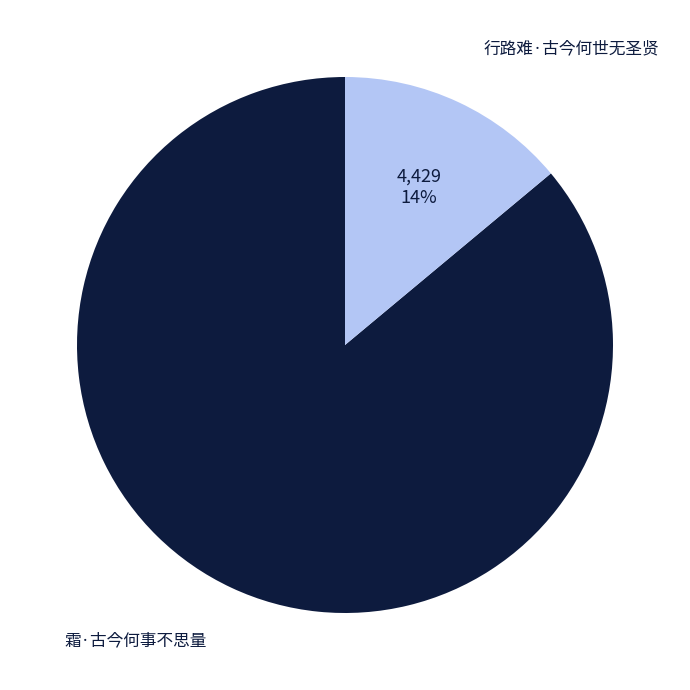

Do 霜·古今何事不思量 and 行路难·古今何世无圣贤 together represent more than half of the pie?

Yes